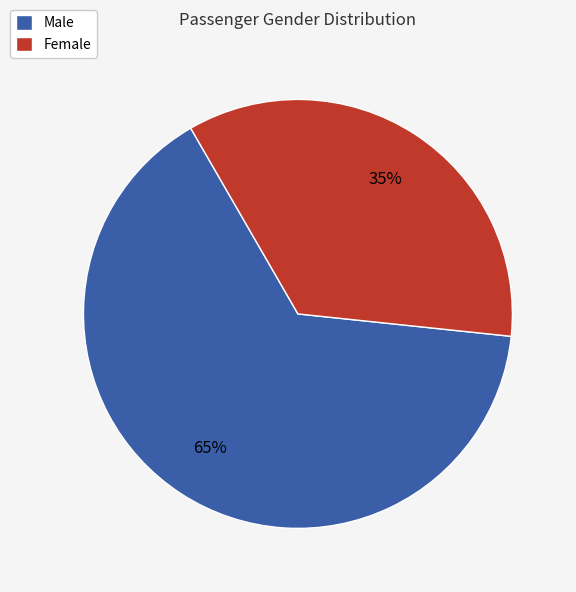

What percentage is the Female slice, to the nearest percent?

35%